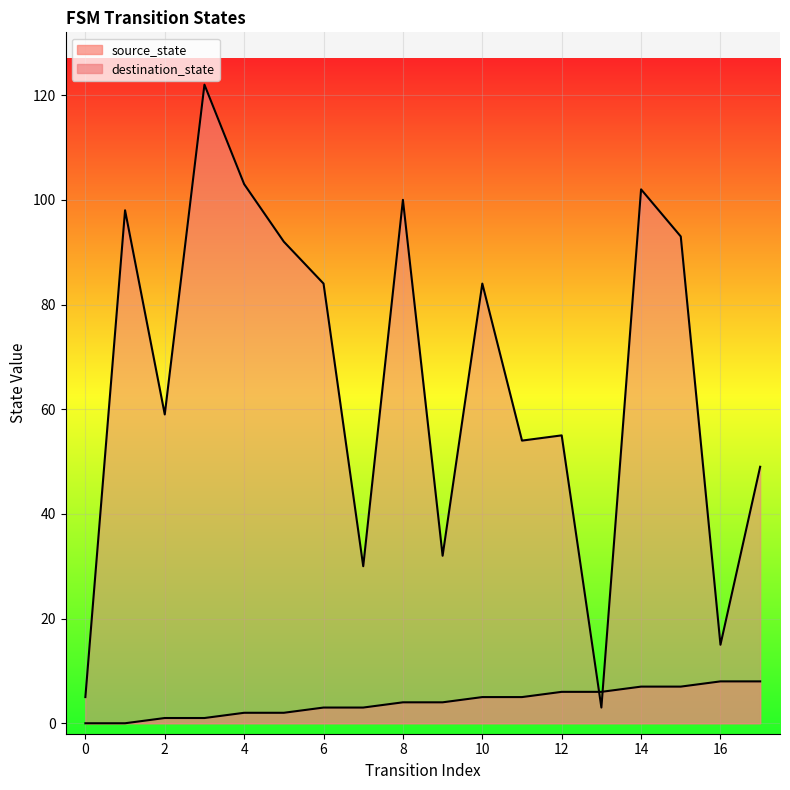

At which category is the sum across all series the highest?

3